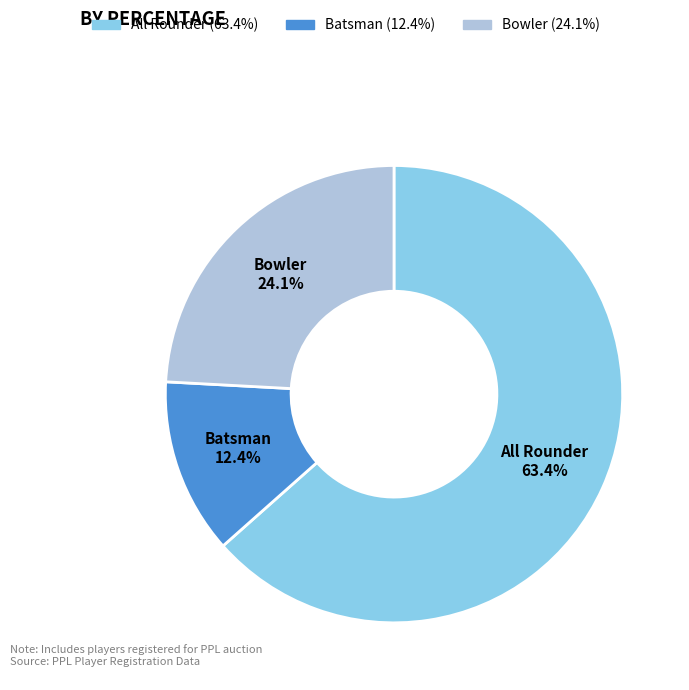

Is it true that Batsman is 12% of the pie?

True